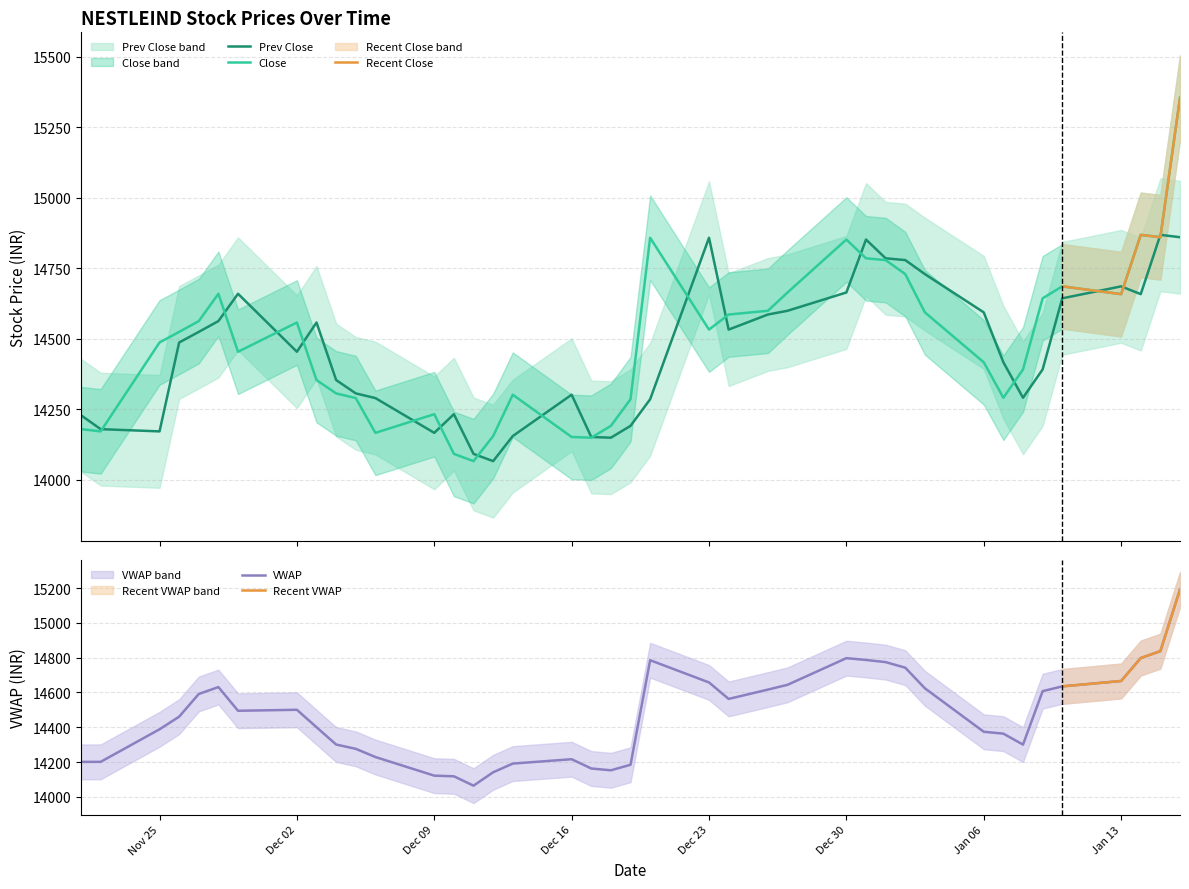

What is the highest value of the Close series?

15354.9